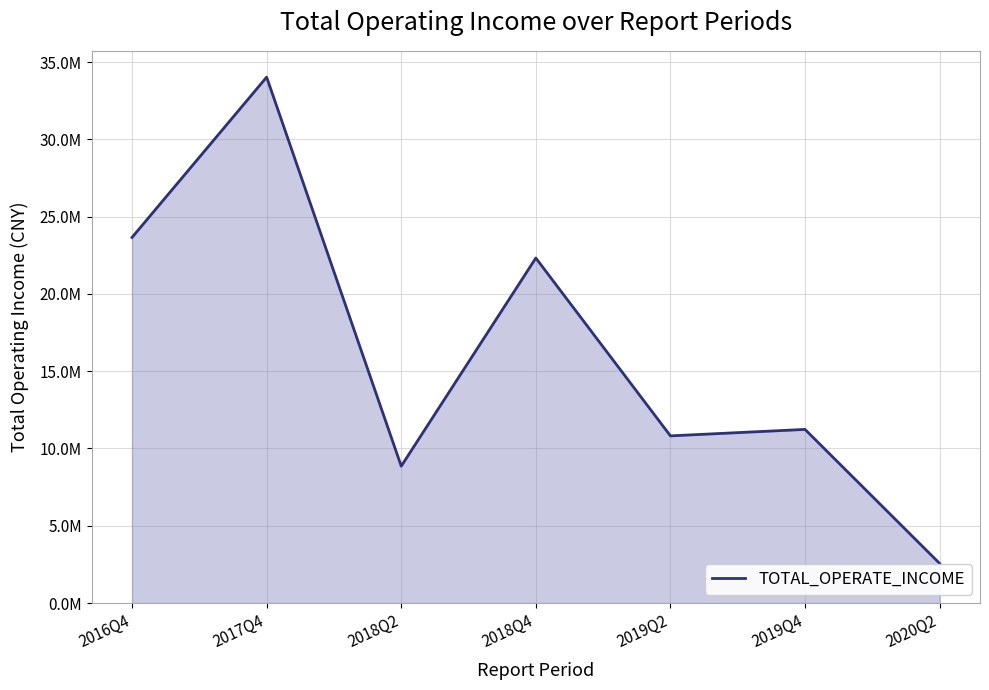

True or false: the data has more than 1 interior local peaks.

True